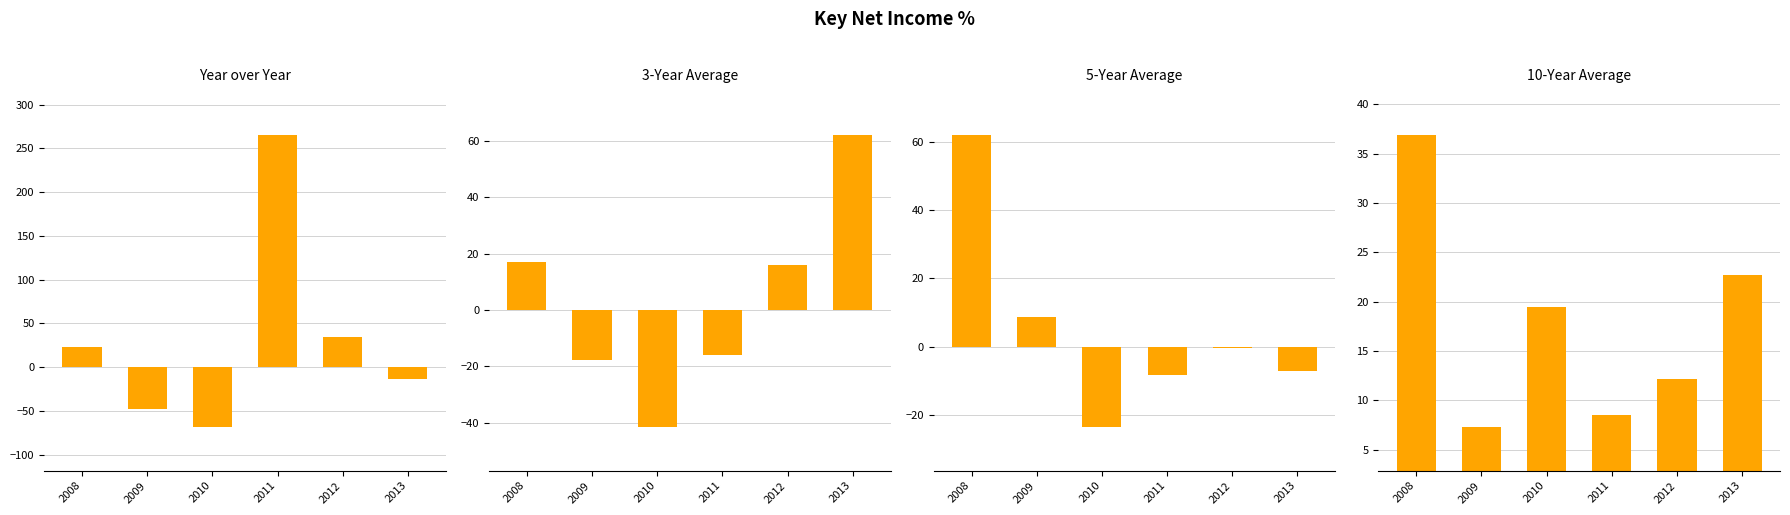

Is the value of 3-Year Average at 2011 greater than the value of 10-Year Average at 2013?

No